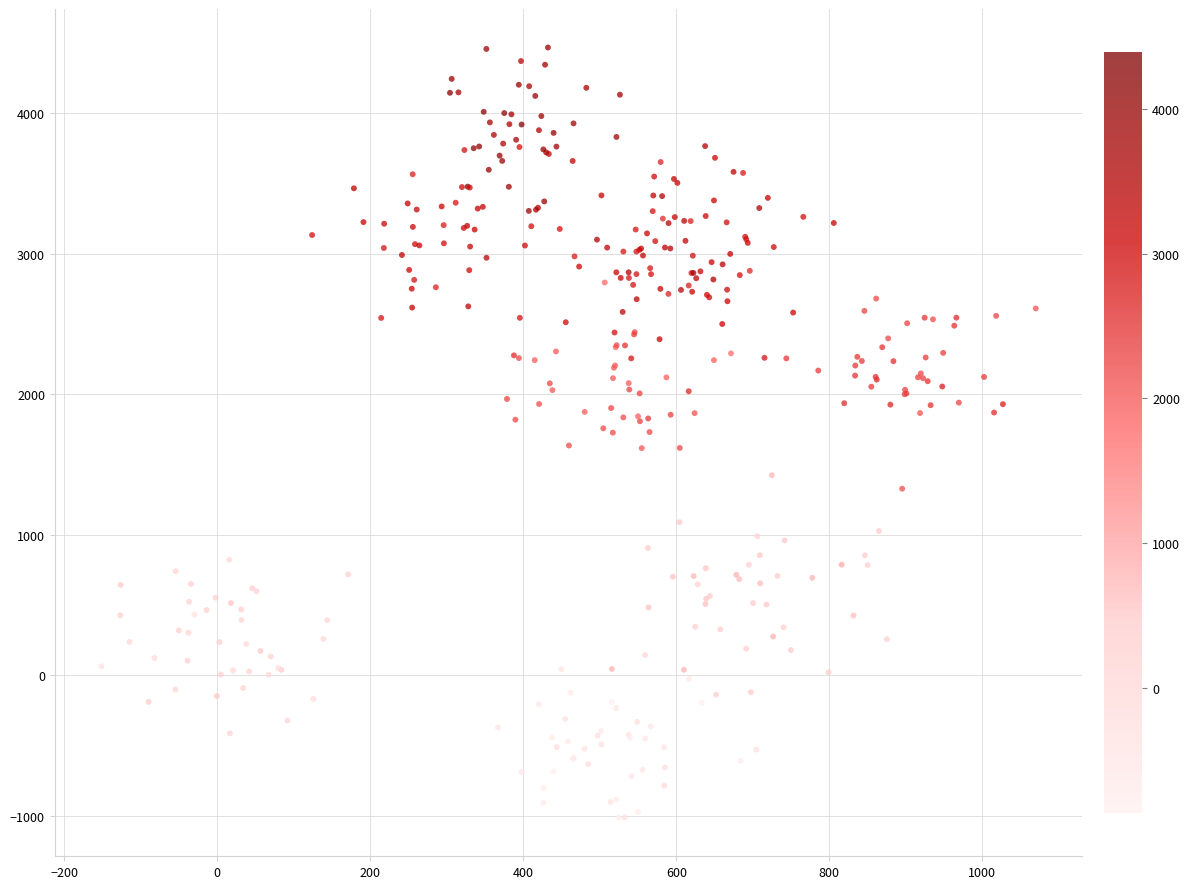

What is the range of X values (max minus min)?

1220.9